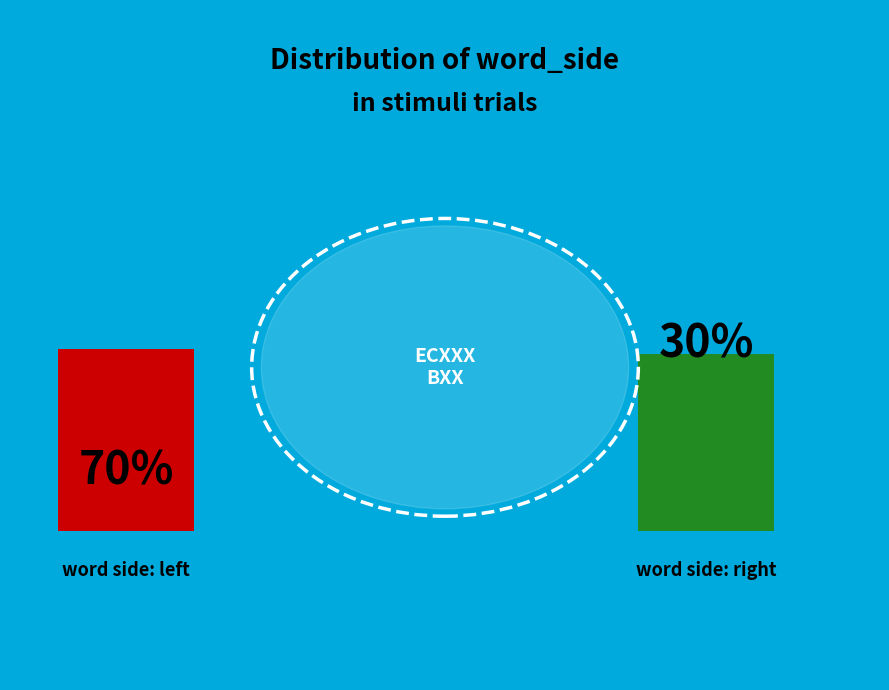

What percentage is the word_end slice, to the nearest percent?

30%